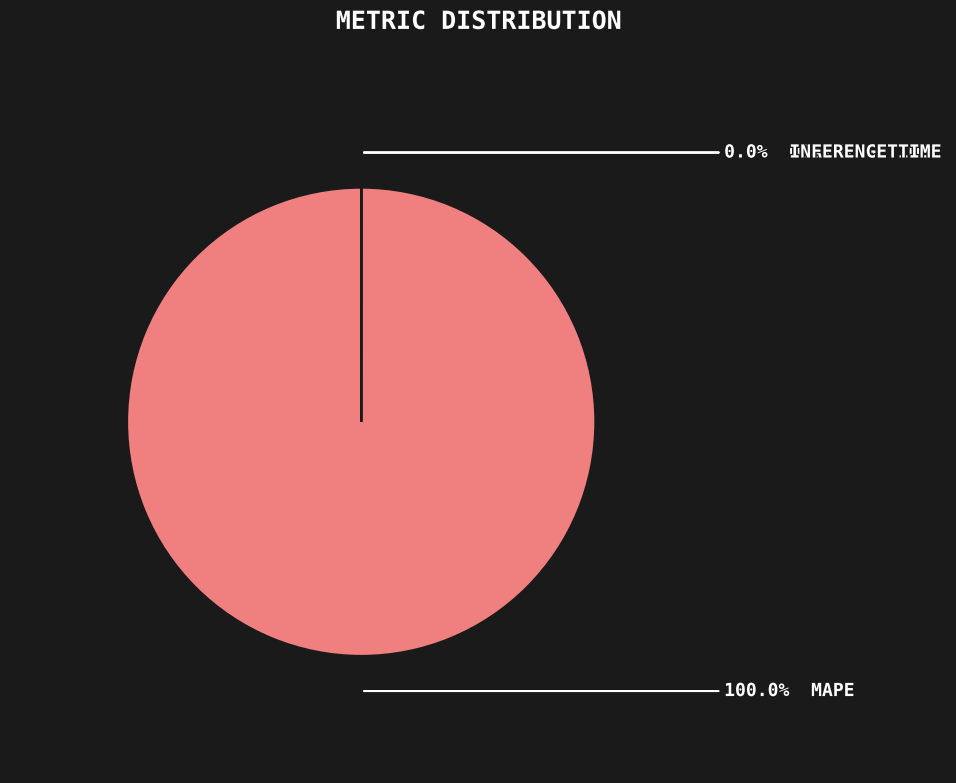

How many segments does this pie chart have?

4